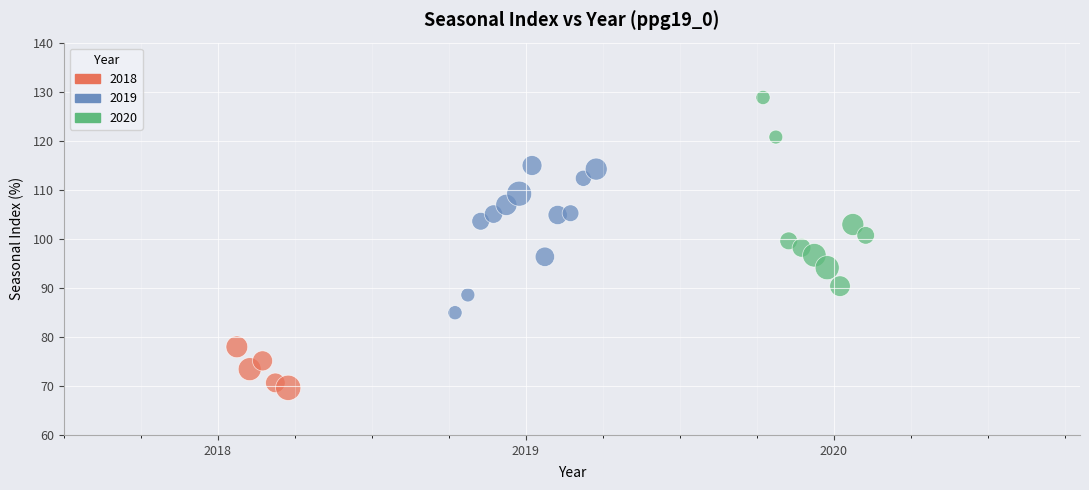

What is the range of X values (max minus min)?

2.0